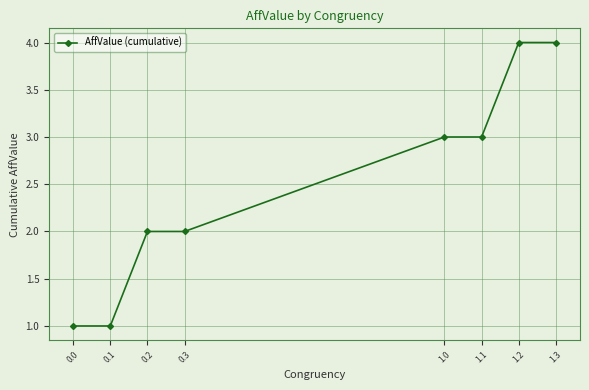

Reading left to right, what are all the values shown in this chart?

1	1	2	2	3	3	4	4